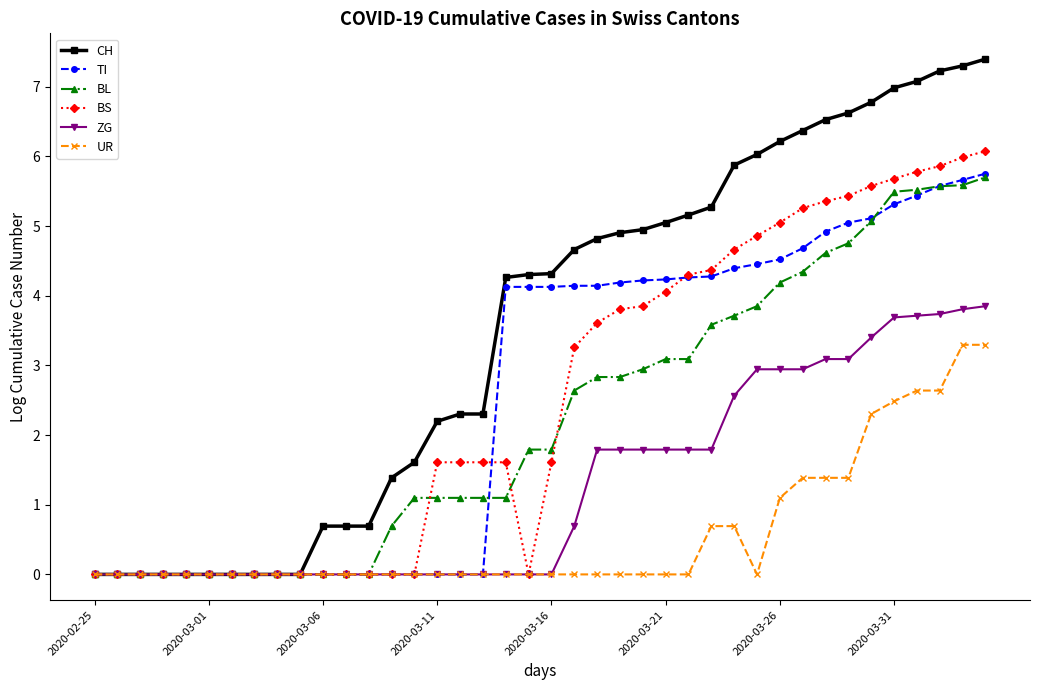

Which series has the largest total across all categories?

CH